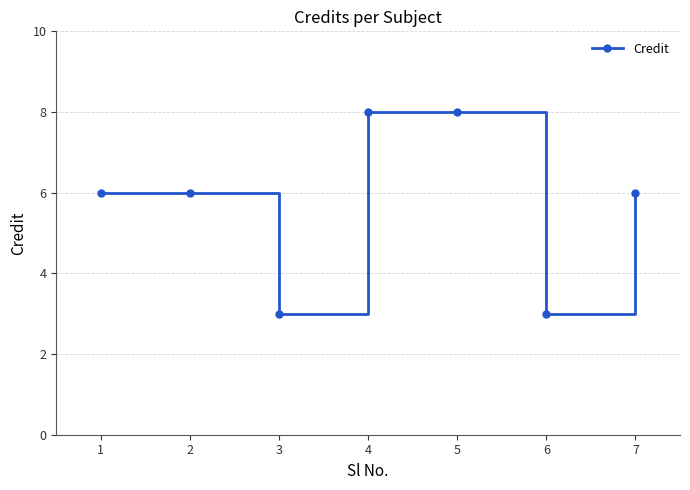

How many lines are shown in the chart?

1